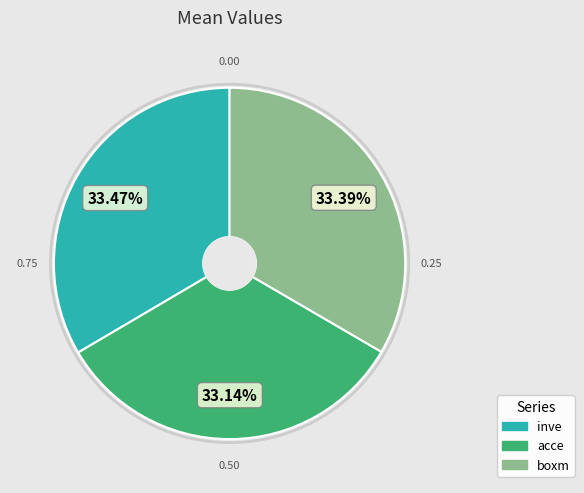

What percentage is the boxm slice, to the nearest percent?

33%